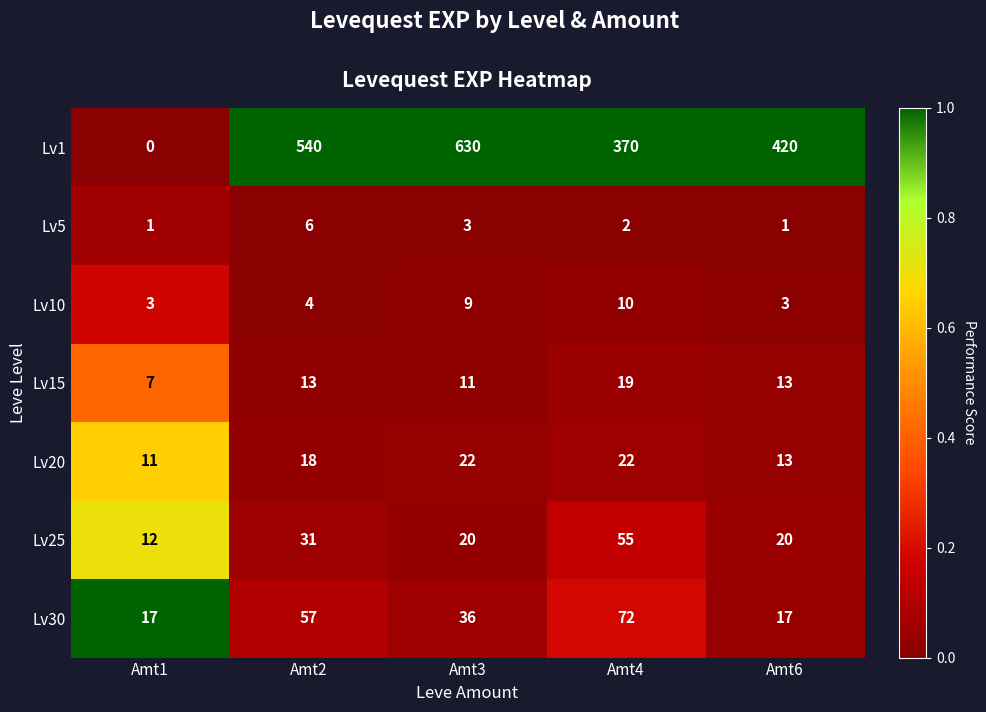

The value of Lv5 at Amt3 is 4. True or false?

False